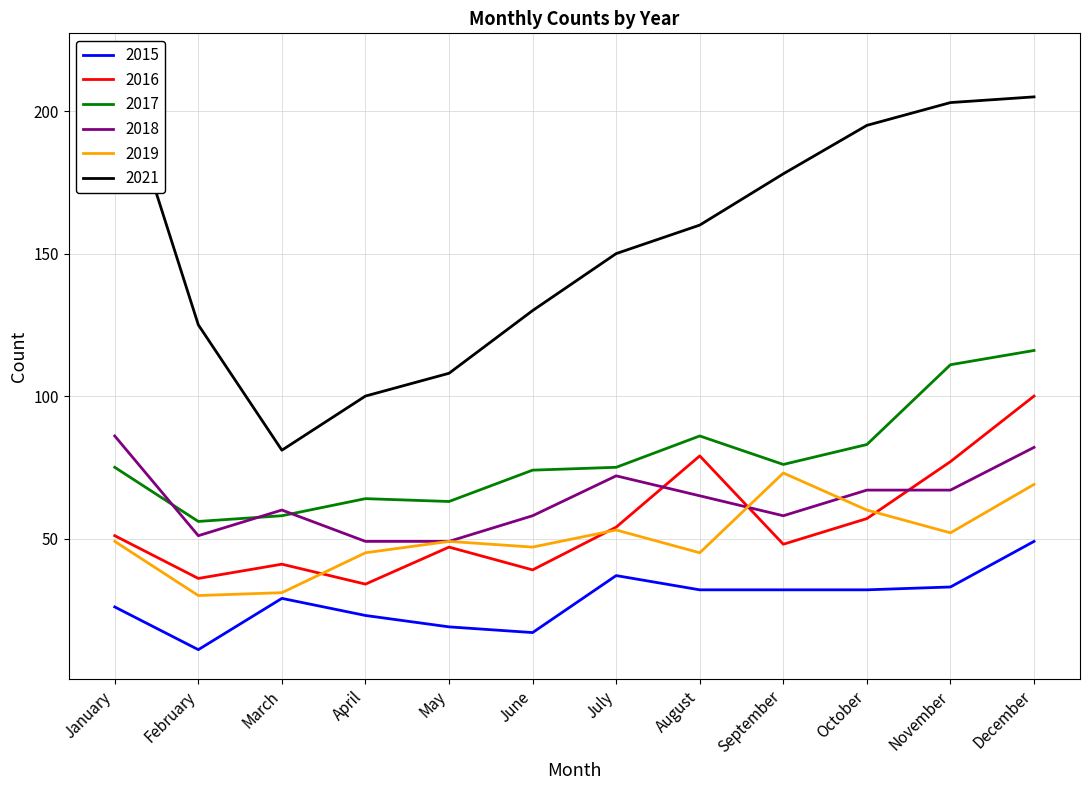

What is the value of the 2016 point at the 6th from the left?

39